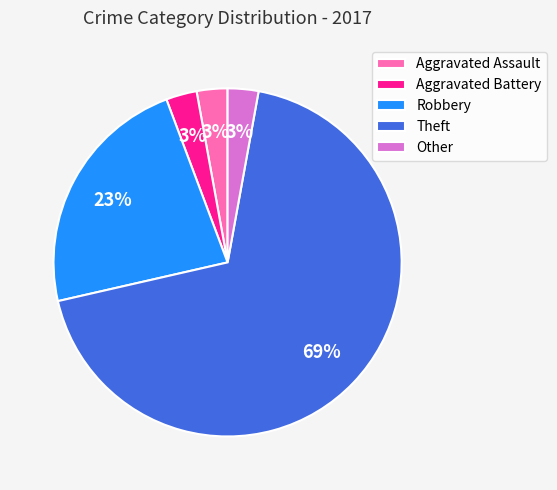

To the nearest percent, what is the average slice percentage?

20%